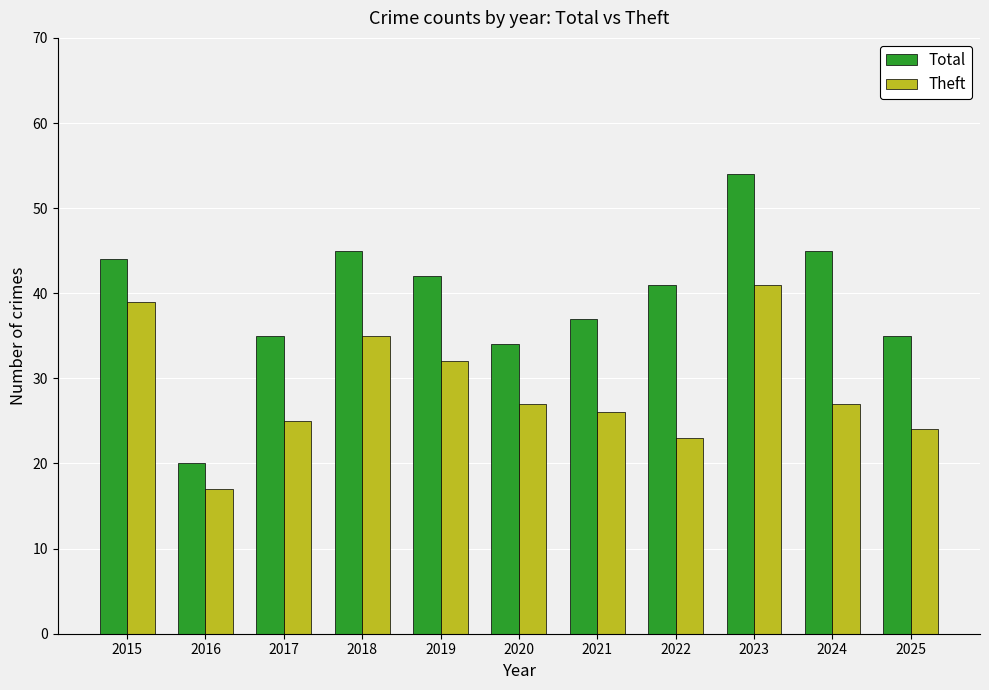

Which label corresponds to the largest value in the chart?

2023